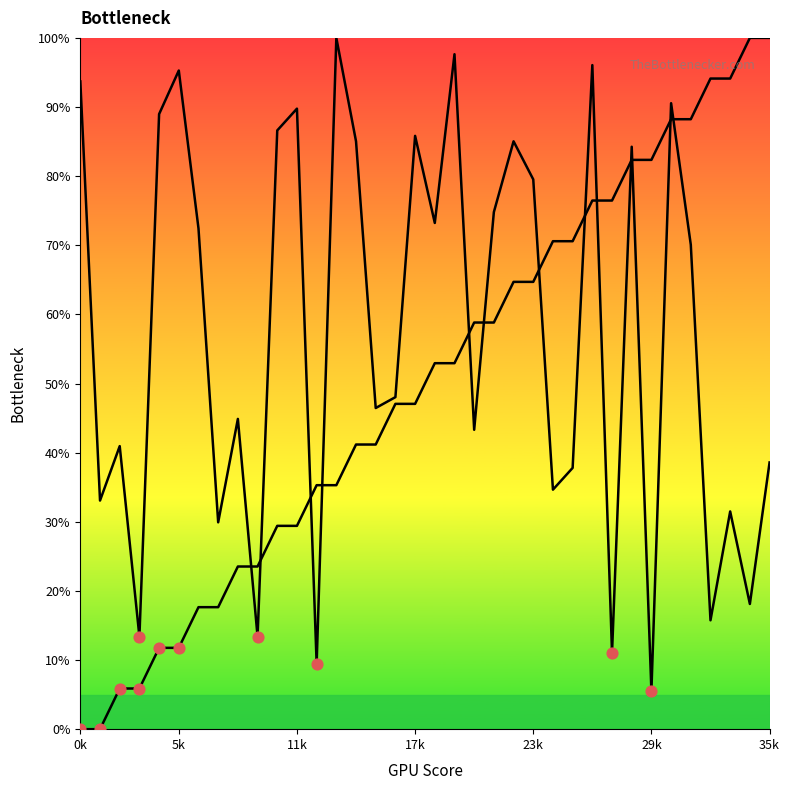

Which series reaches the minimum Y coordinate?

source_state